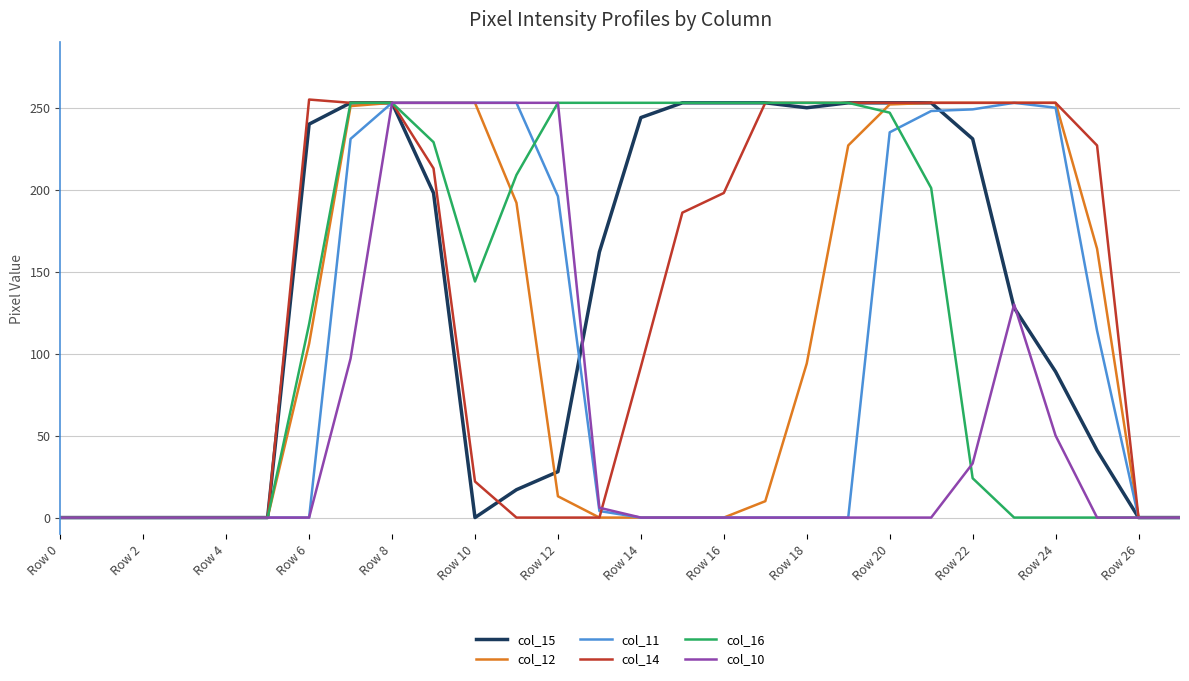

What are all the series names shown in the legend?

col_15, col_12, col_11, col_14, col_16, col_10